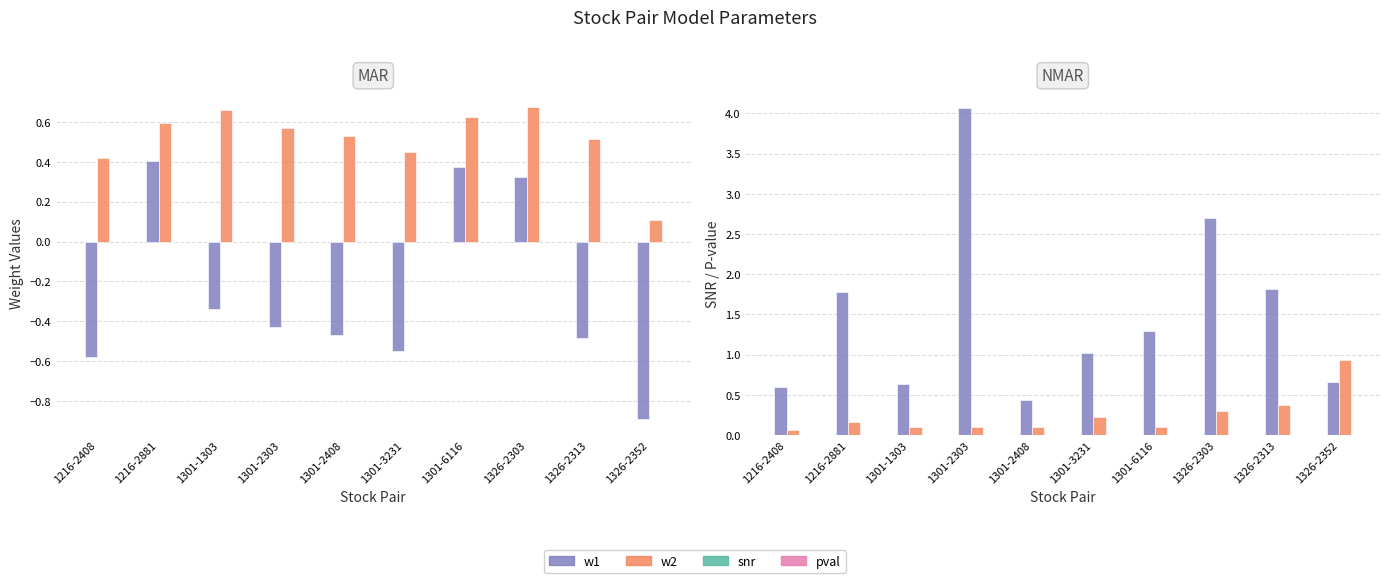

Rank the series at 1216-2881 from highest to lowest value.

snr, w2, w1, pval